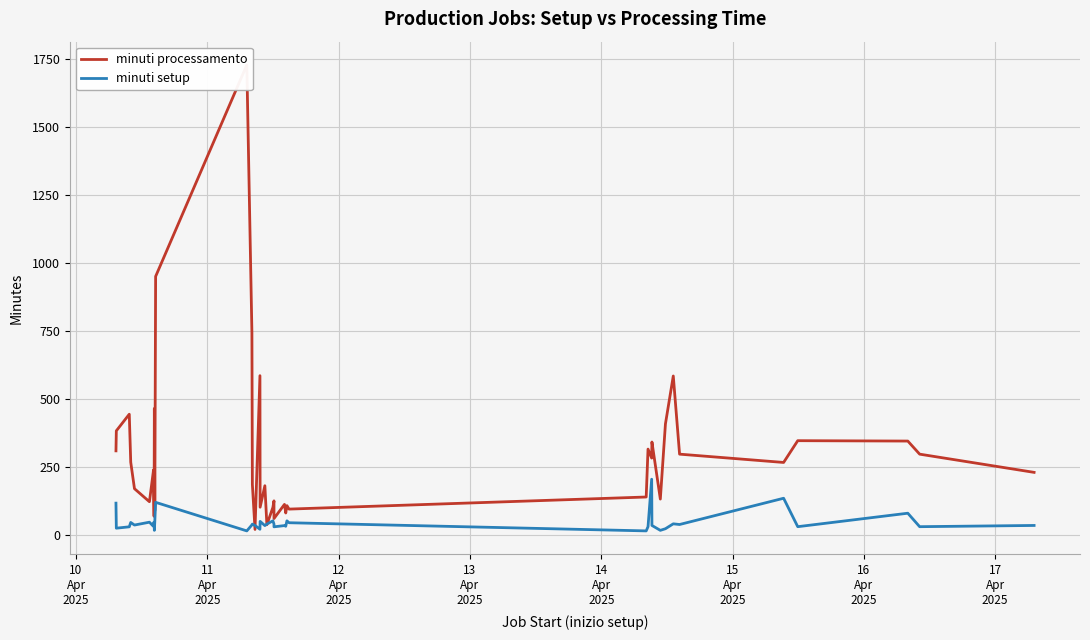

Reading right to left, extract all data points from this chart.

minuti processamento: 230.1	297.1	345.2	346.6	266.6	297.1	584.4	408.3	132.0	341.7	282.7	315.7	139.6	95.1	107.9	80.8	112.5	60.4	125.4	101.3	37.7	181.1	102.0	585.6	20.3	185.6	744.3	1727.7	950.3	89.7	464.8	68.6	238.7	231.1	122.3	170.2	267.5	443.9	382.9	309.2
minuti setup: 35.0	30.5	80.0	30.5	135.0	38.5	41.0	23.0	17.0	35.0	205.0	30.5	15.0	45.0	52.0	32.0	34.5	30.0	40.0	52.0	40.0	34.5	50.0	21.0	35.0	40.0	37.0	15.0	120.0	50.0	17.0	45.0	45.0	32.5	47.0	36.5	46.0	30.0	25.0	117.0